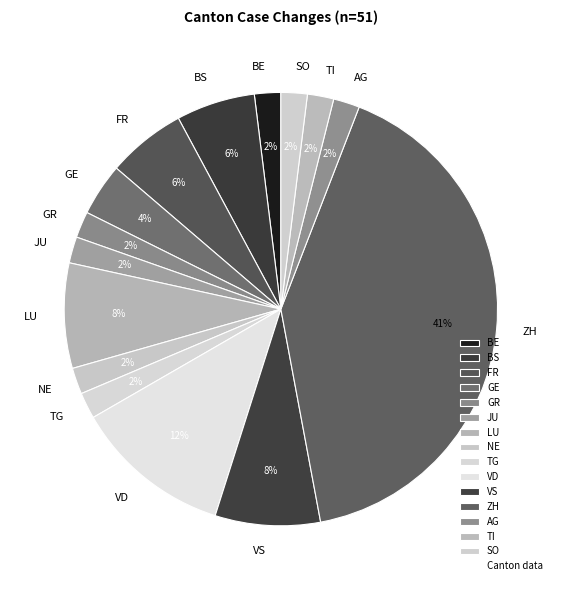

Count the number of slices in the pie.

15